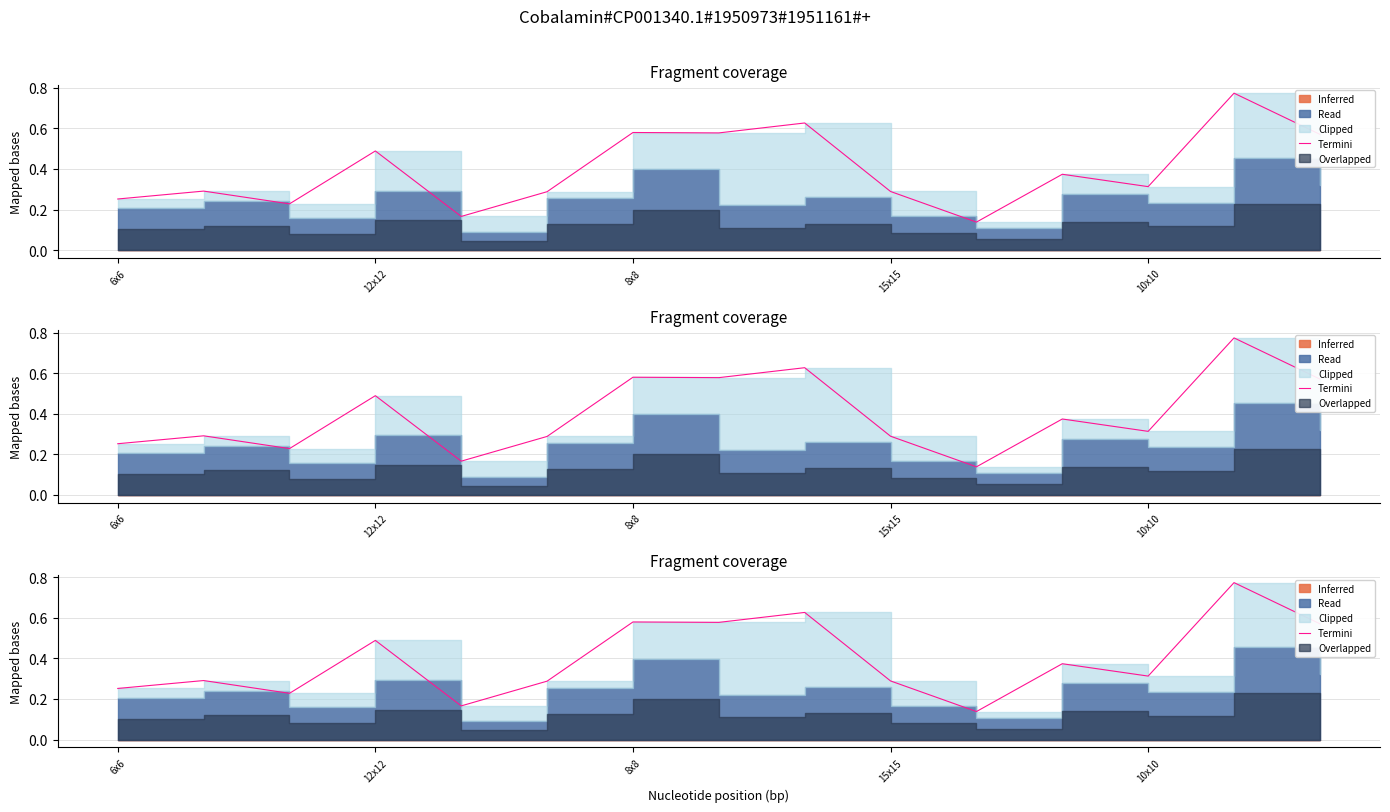

What value does the data have at 6x6?

0.3